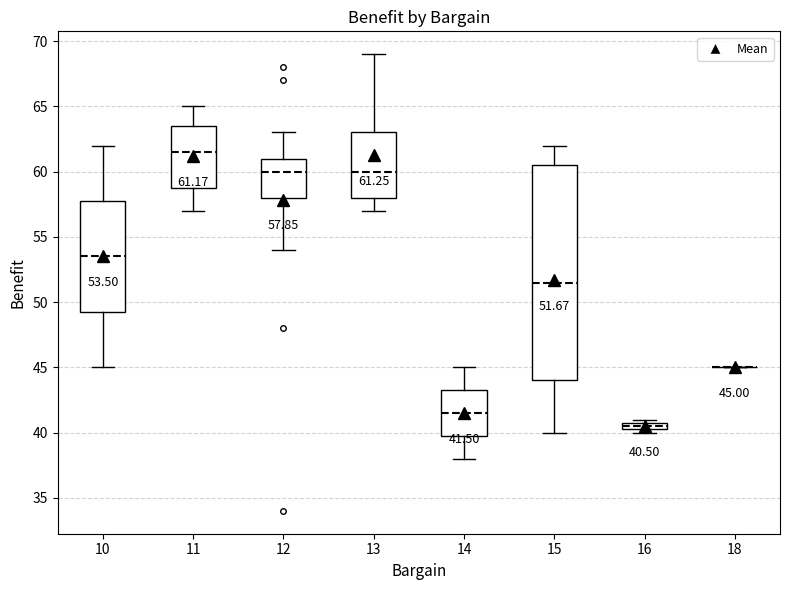

Which box is the tallest, from its lower edge to its upper edge?

15